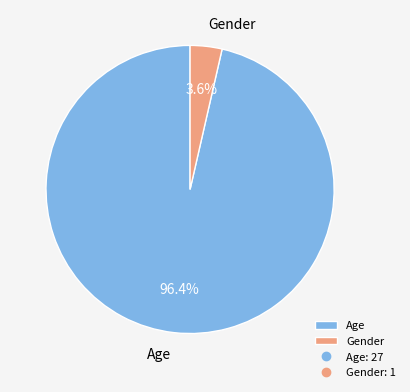

Which has a higher value, Gender or Age?

Age